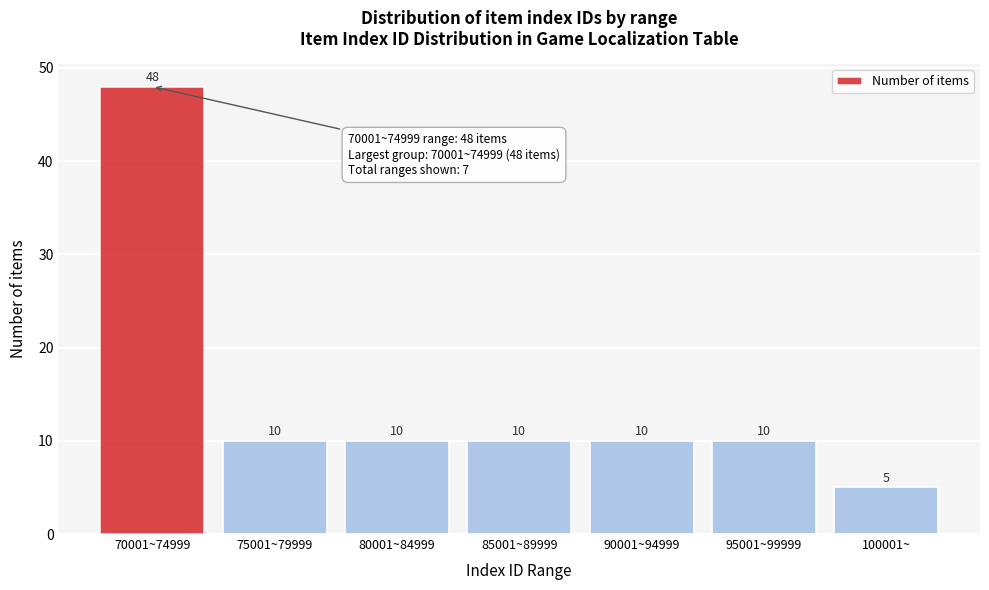

Reading left to right, list all the values displayed in this chart.

48	10	10	10	10	10	5